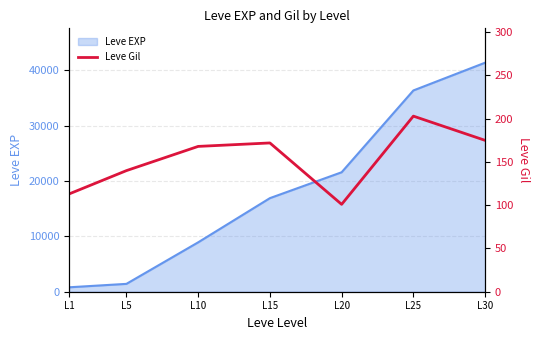

True or false: there are more than 0 points higher than both neighbors.

True